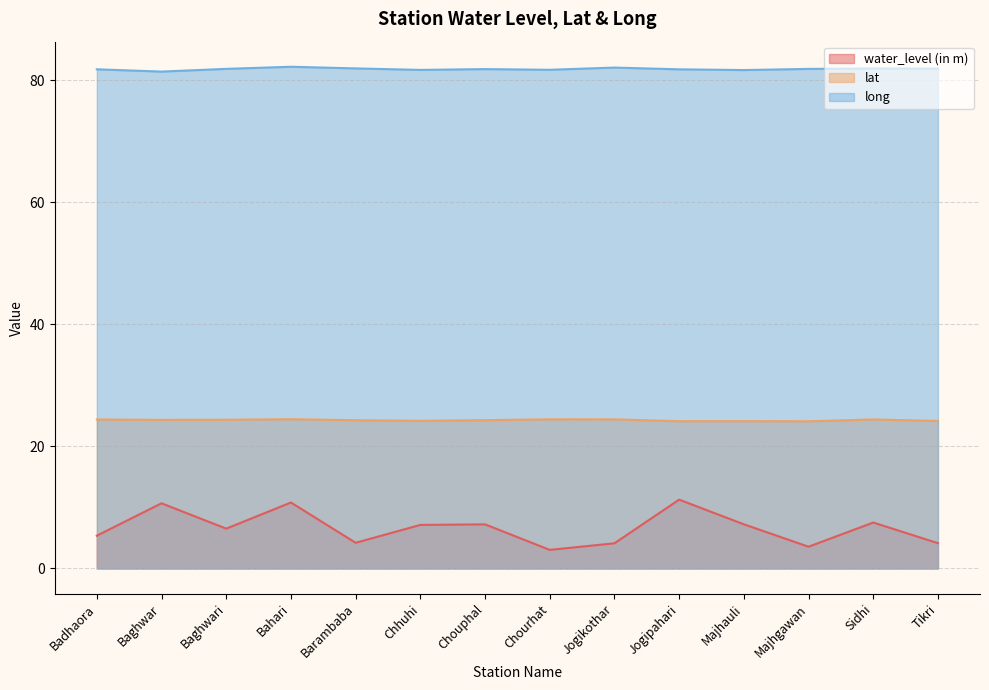

True or false: long and lat intersect in this chart.

False